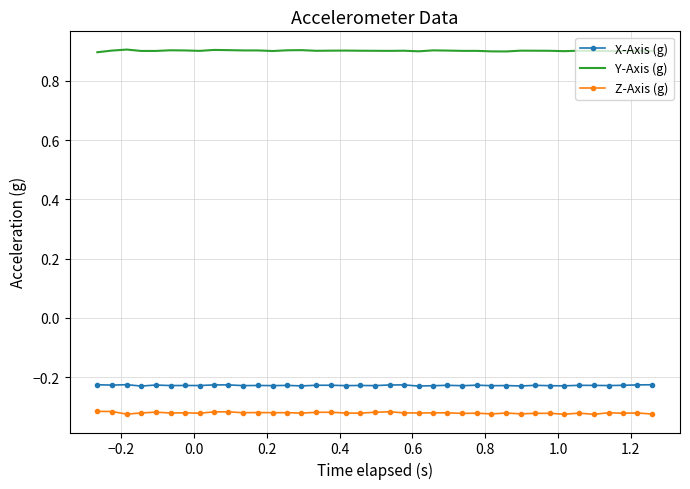

What is the sum of all Y-Axis (g) values?

35.2